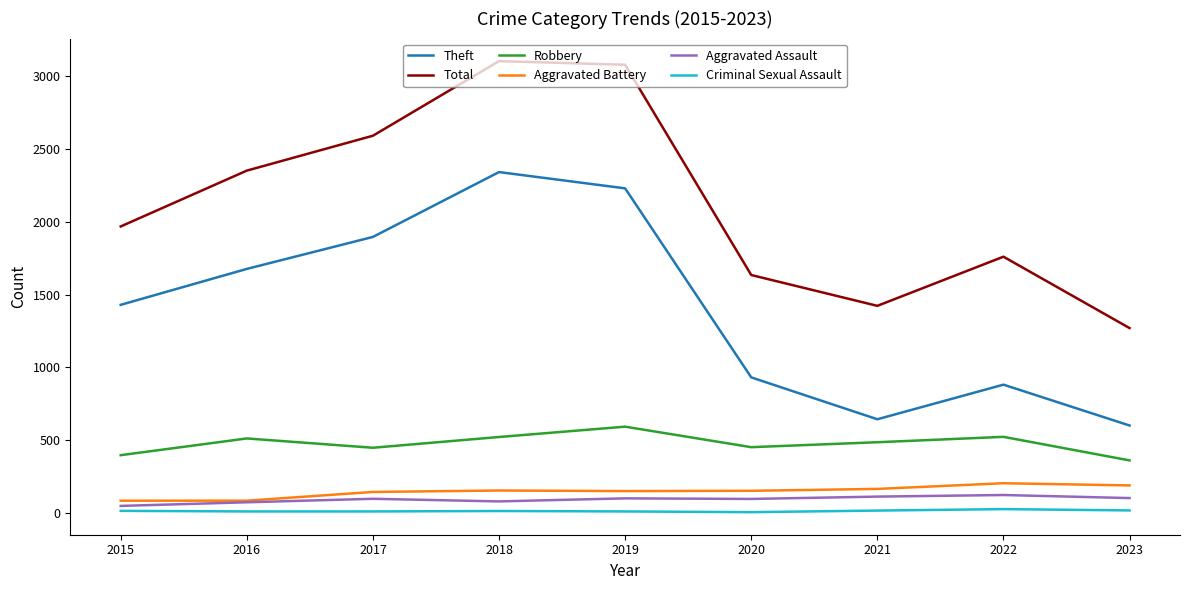

Which series has the widest spread of values?

Total